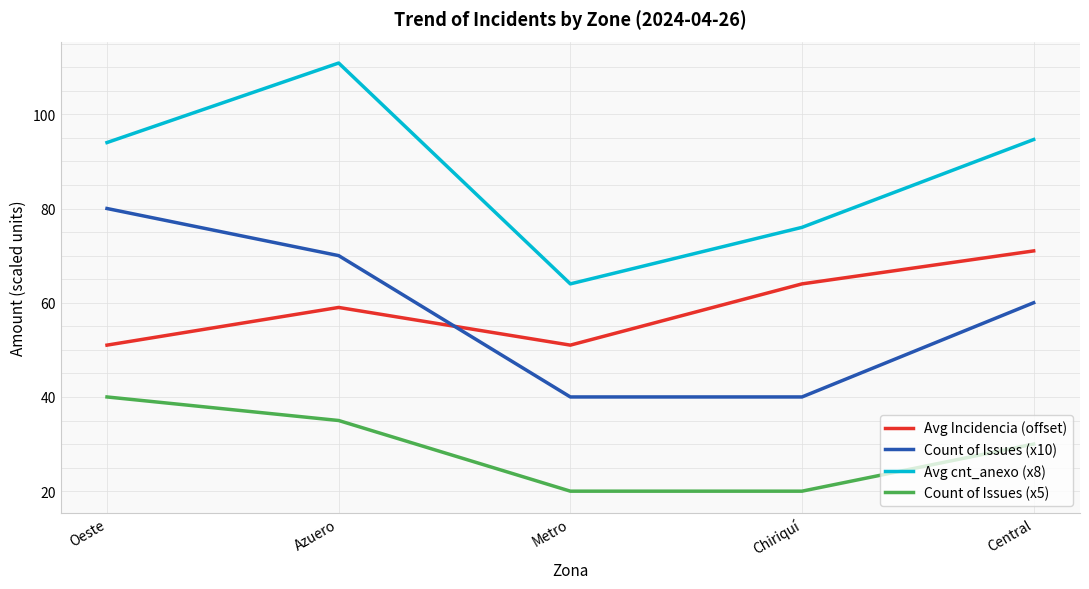

What is the average value of the Avg Incidencia (offset) series?

59.2